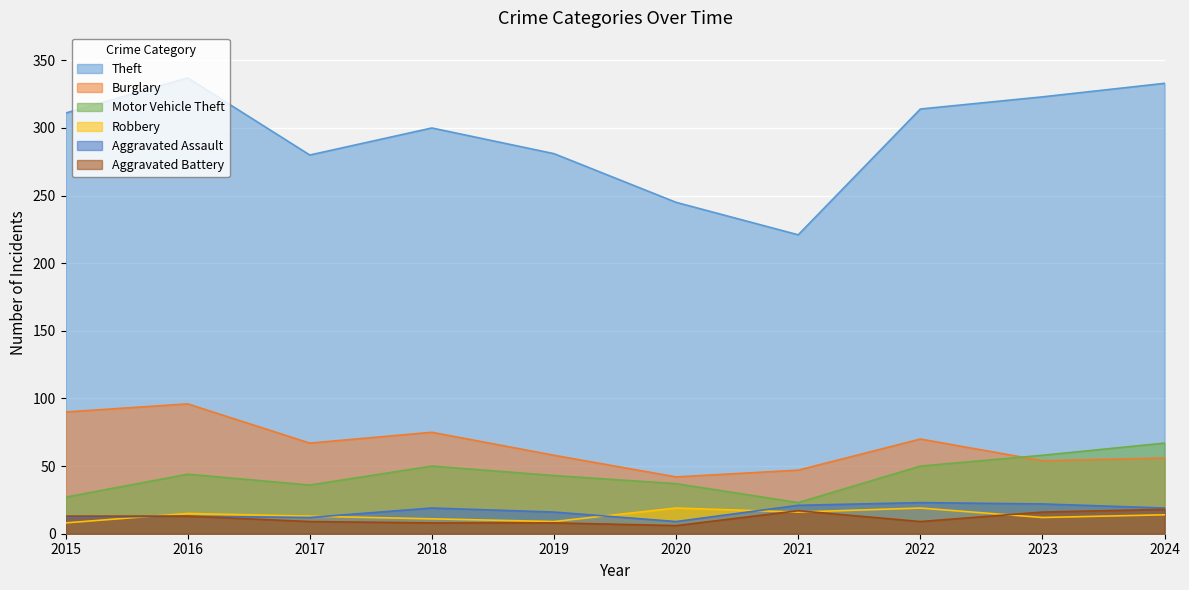

Reading left to right, extract all data points from this chart.

Theft: 2015=311	2016=337	2017=280	2018=300	2019=281	2020=245	2021=221	2022=314	2023=323	2024=333
Burglary: 2015=90	2016=96	2017=67	2018=75	2019=58	2020=42	2021=47	2022=70	2023=54	2024=56
Motor Vehicle Theft: 2015=27	2016=44	2017=36	2018=50	2019=43	2020=37	2021=23	2022=50	2023=58	2024=67
Robbery: 2015=8	2016=15	2017=13	2018=11	2019=9	2020=19	2021=16	2022=19	2023=12	2024=14
Aggravated Assault: 2015=12	2016=13	2017=12	2018=19	2019=16	2020=9	2021=21	2022=23	2023=22	2024=19
Aggravated Battery: 2015=13	2016=13	2017=9	2018=8	2019=8	2020=6	2021=17	2022=9	2023=16	2024=18